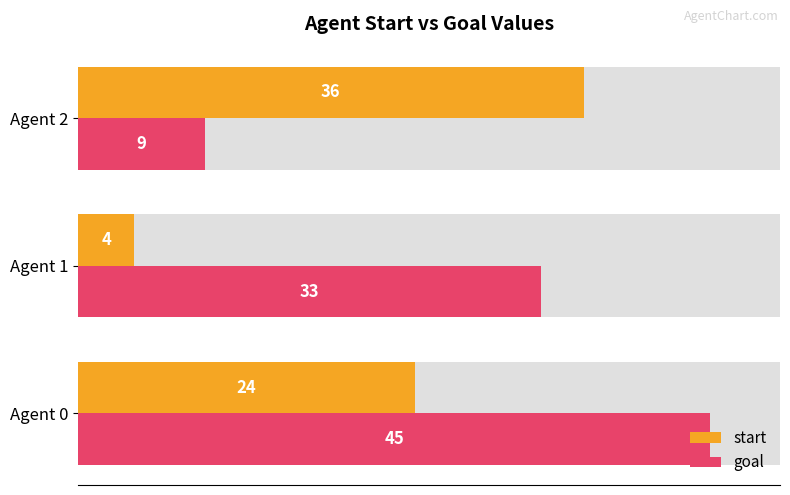

Which series has the largest total across all categories?

goal